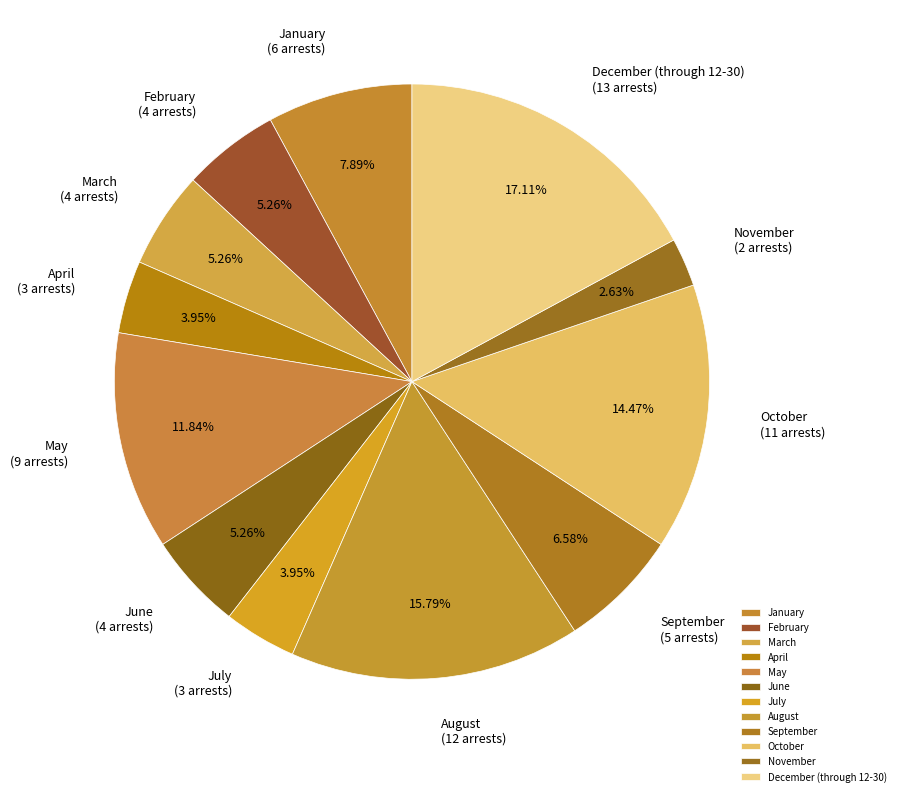

What is the total percentage of May and September?

18.4%